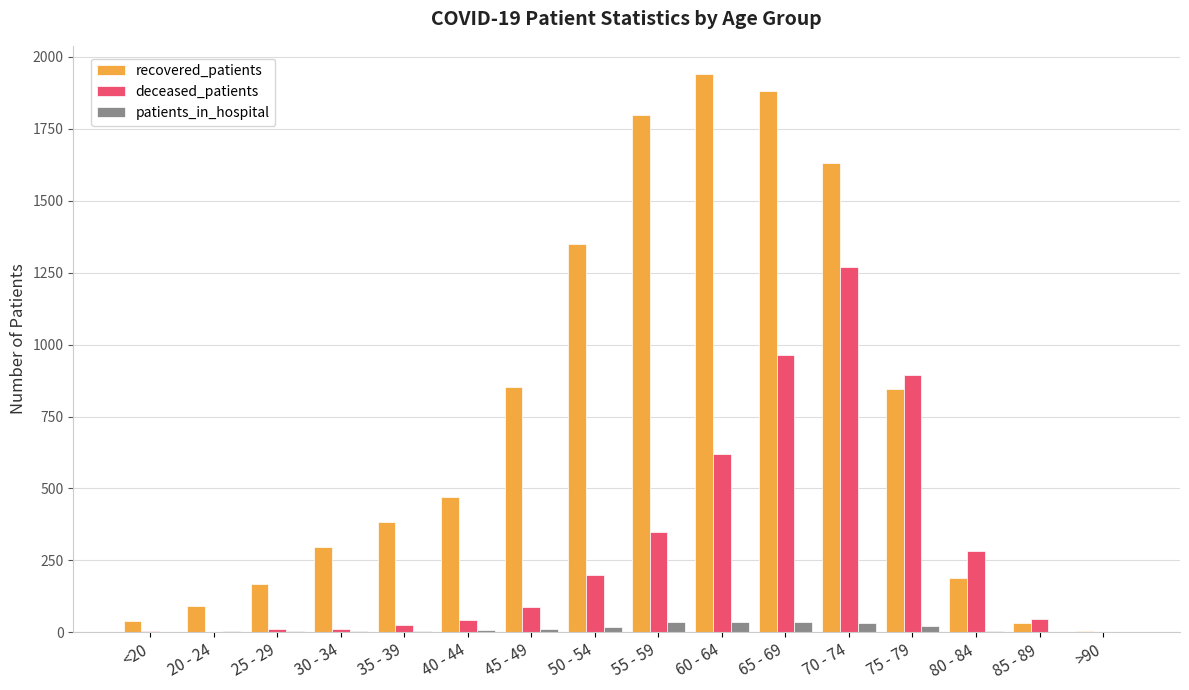

The patients_in_hospital series shows 5 at 25 - 29. True or false?

True